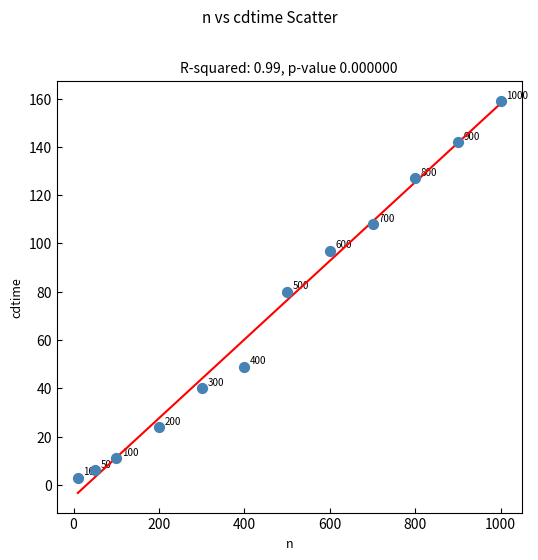

What Y value in the scatter plot is closest to 81?

80